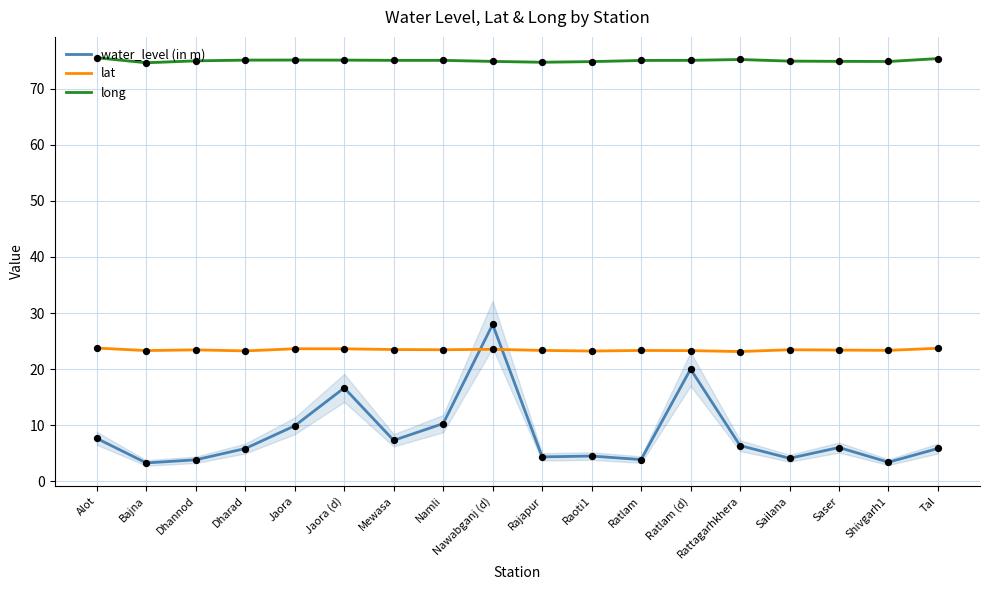

At which category is the sum across all series the highest?

Nawabganj (d)